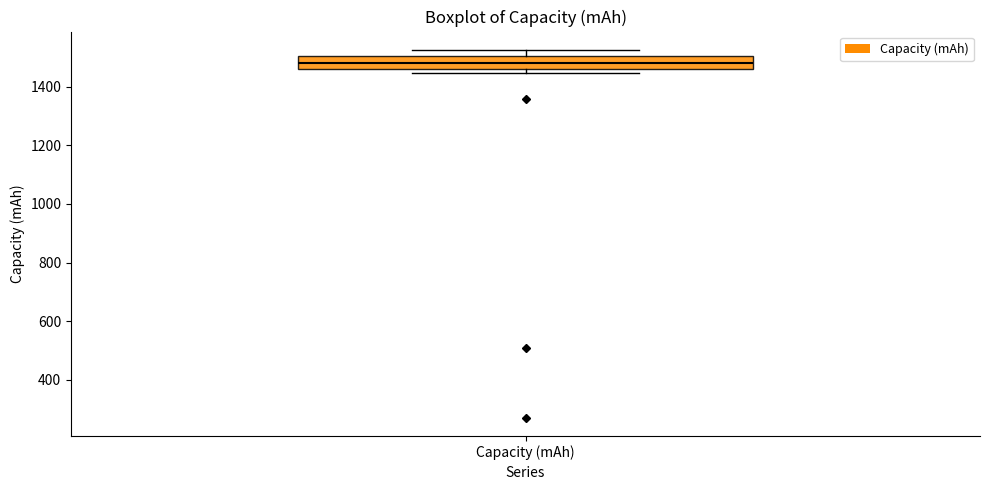

Where does the median line of the box for Capacity (mAh) sit on the y-axis? The values are not printed on the chart, so give them approximately, as read against the axis.

1480